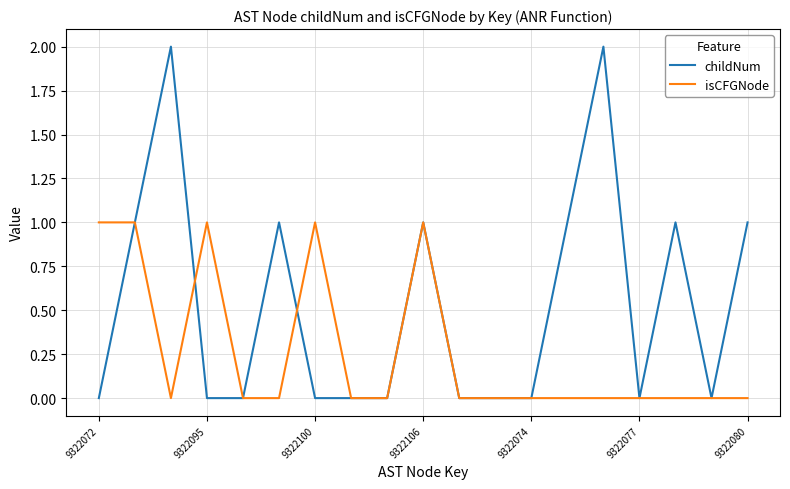

Which series has the largest total across all categories?

childNum